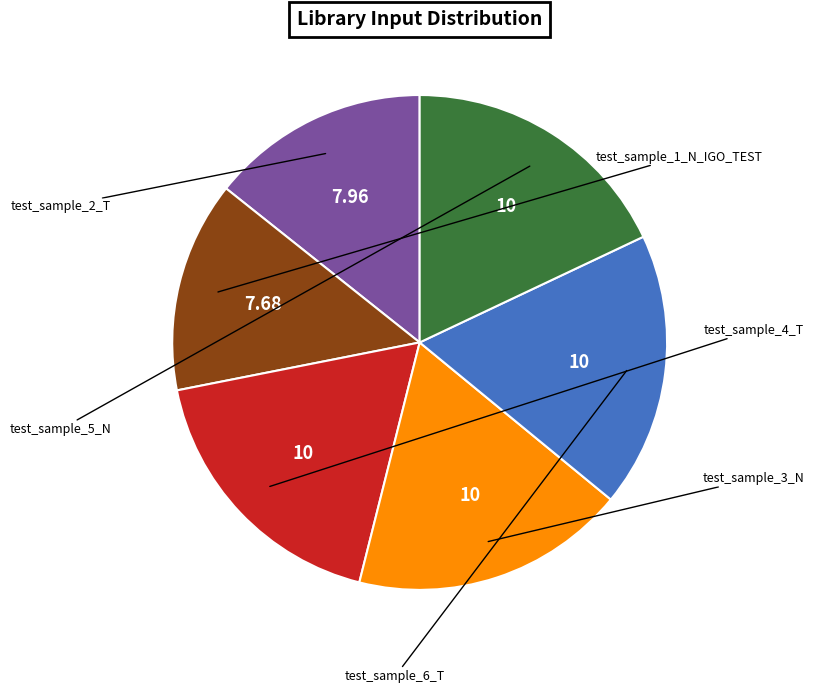

Count the number of slices in the pie.

6